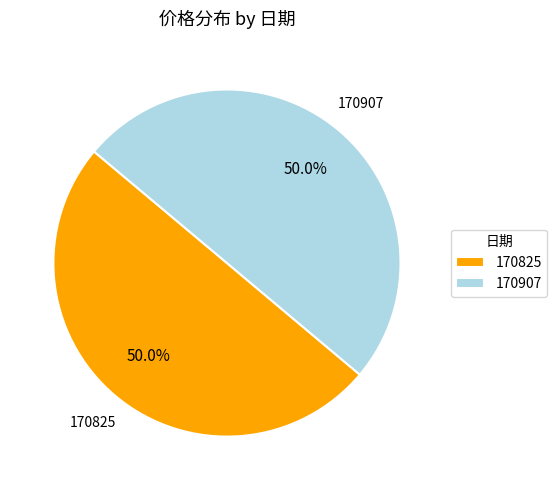

How many slices are in this pie chart?

2